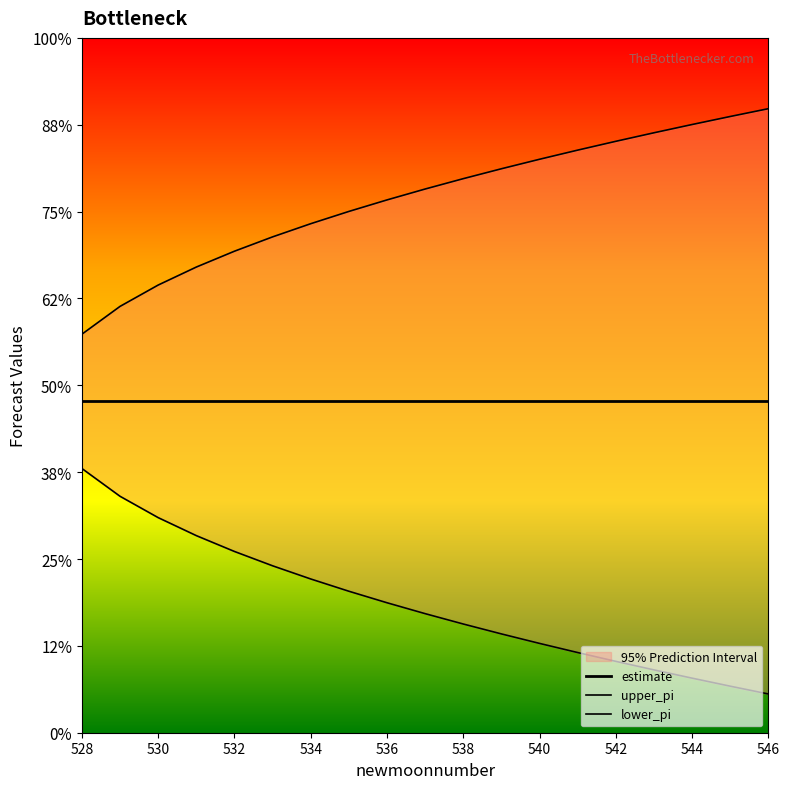

Rank the series by their average value, from highest to lowest.

upper_pi, estimate, lower_pi